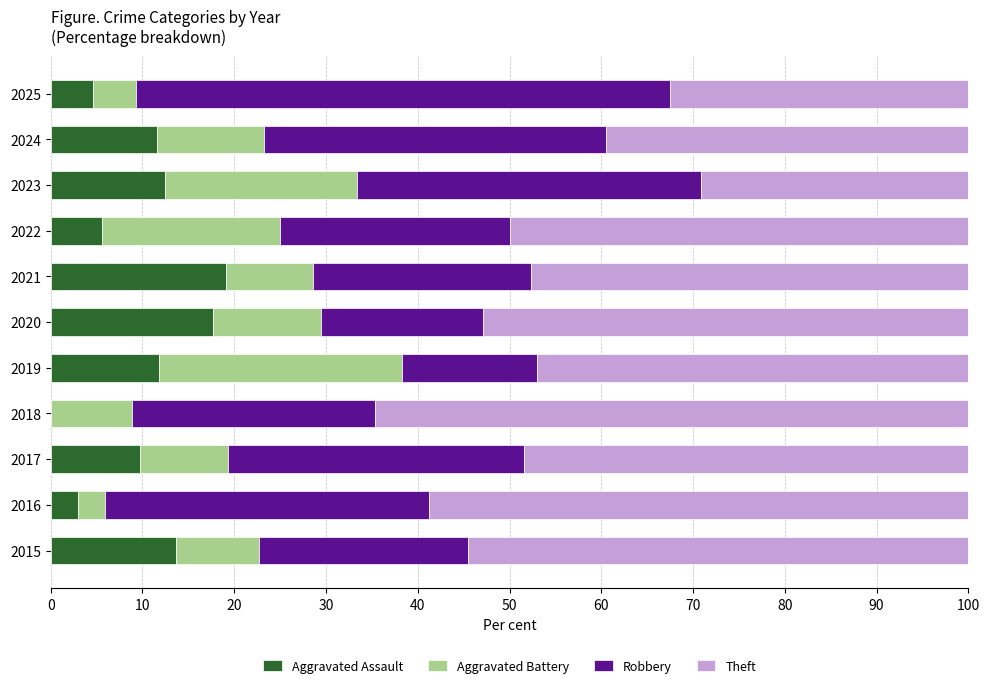

How many distinct data groups are displayed?

4